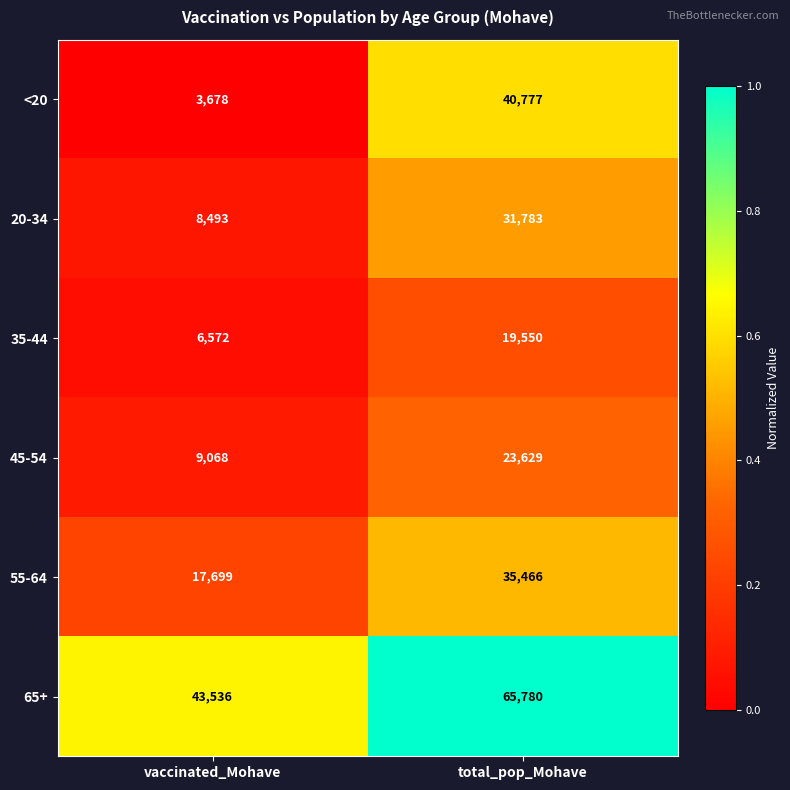

True or false: 65+ has a value of 23130 at vaccinated_Mohave.

False